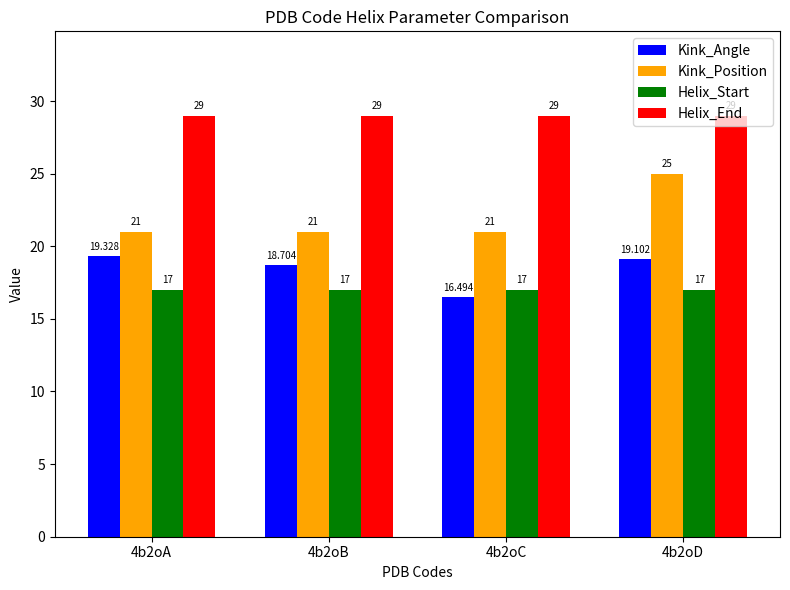

What is the value of the Helix_End bar at the 2nd from the left?

29.0